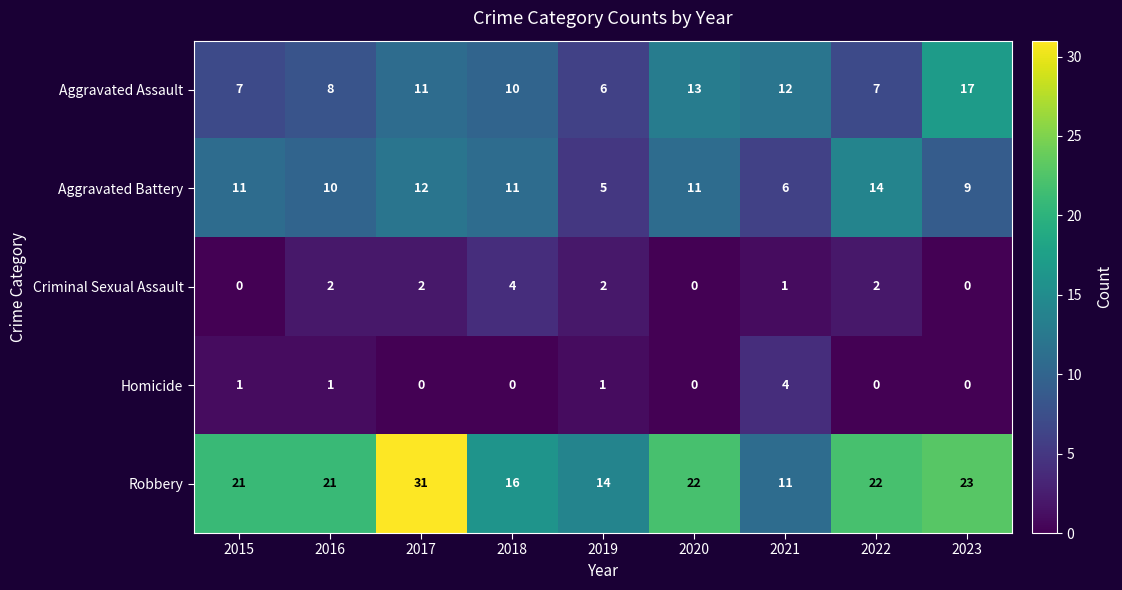

At 2016, list the series in order from largest to smallest.

Robbery, Aggravated Battery, Aggravated Assault, Criminal Sexual Assault, Homicide